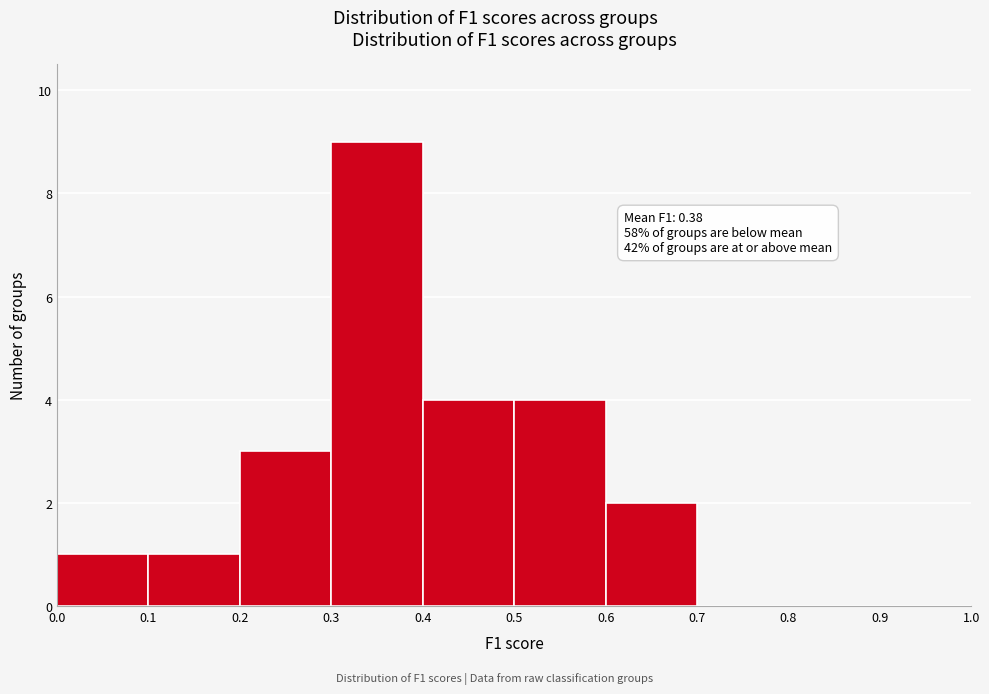

Which range on the x-axis has the tallest bar?

0.3 to 0.4